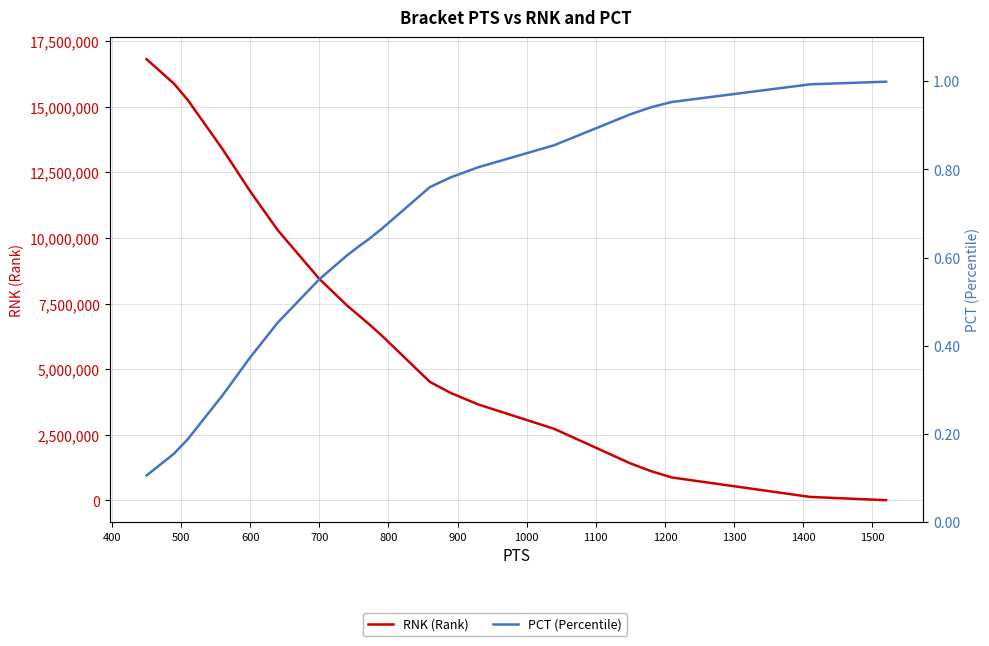

True or false: PCT (Percentile) has more than 0 interior local peaks.

False